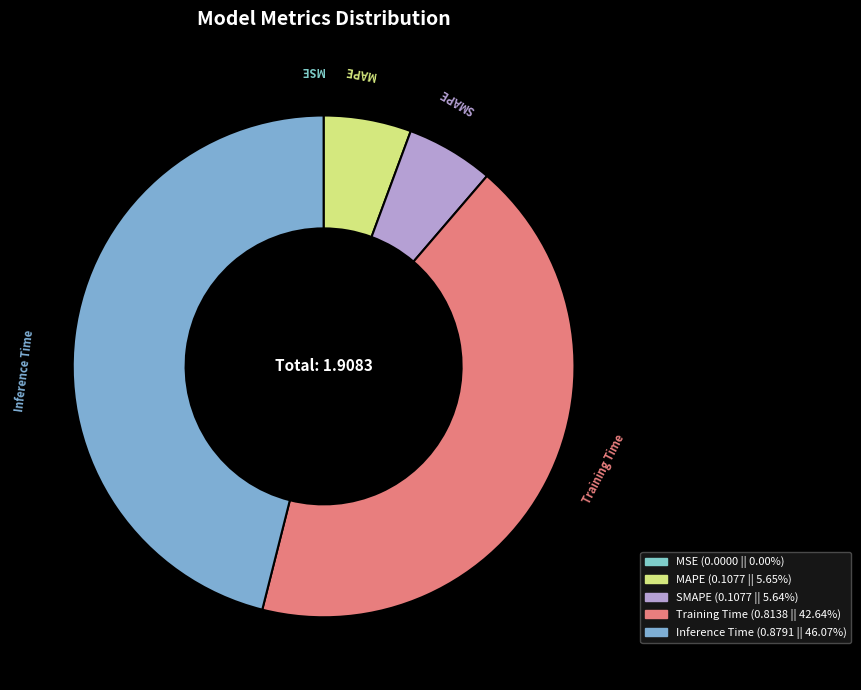

What is the largest slice in the pie chart?

Inference Time